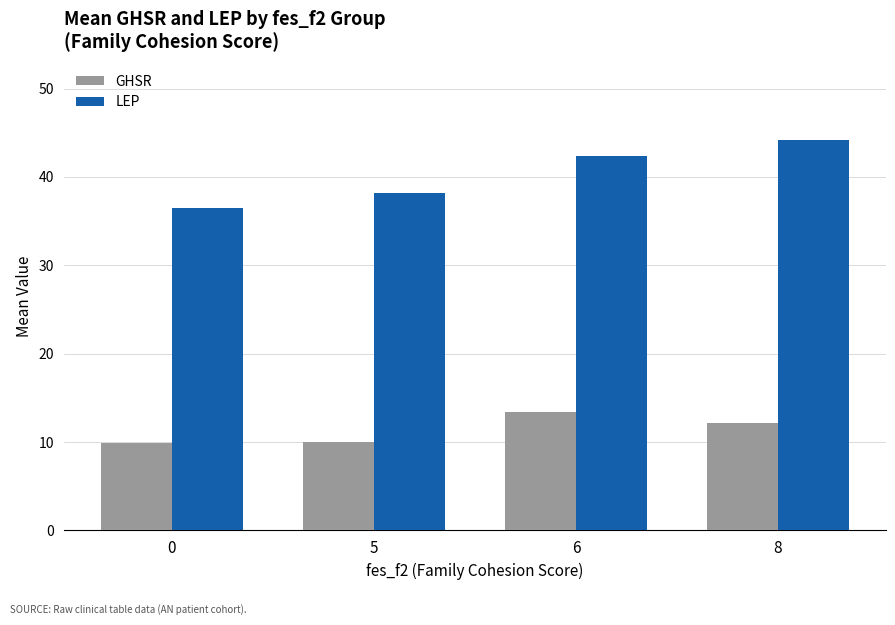

Which series has the largest total across all categories?

LEP